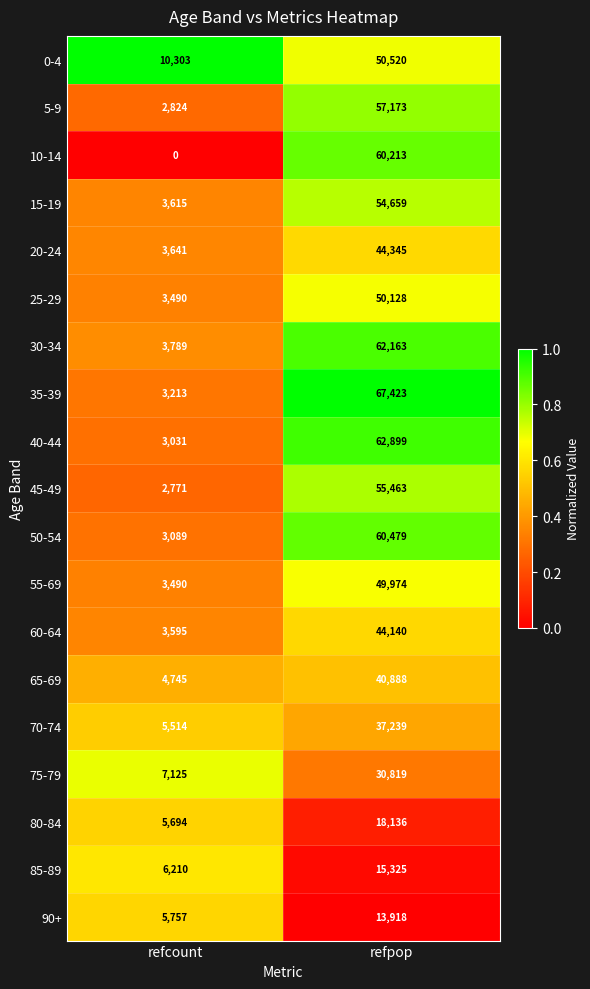

Which label corresponds to the largest value in the chart?

refpop